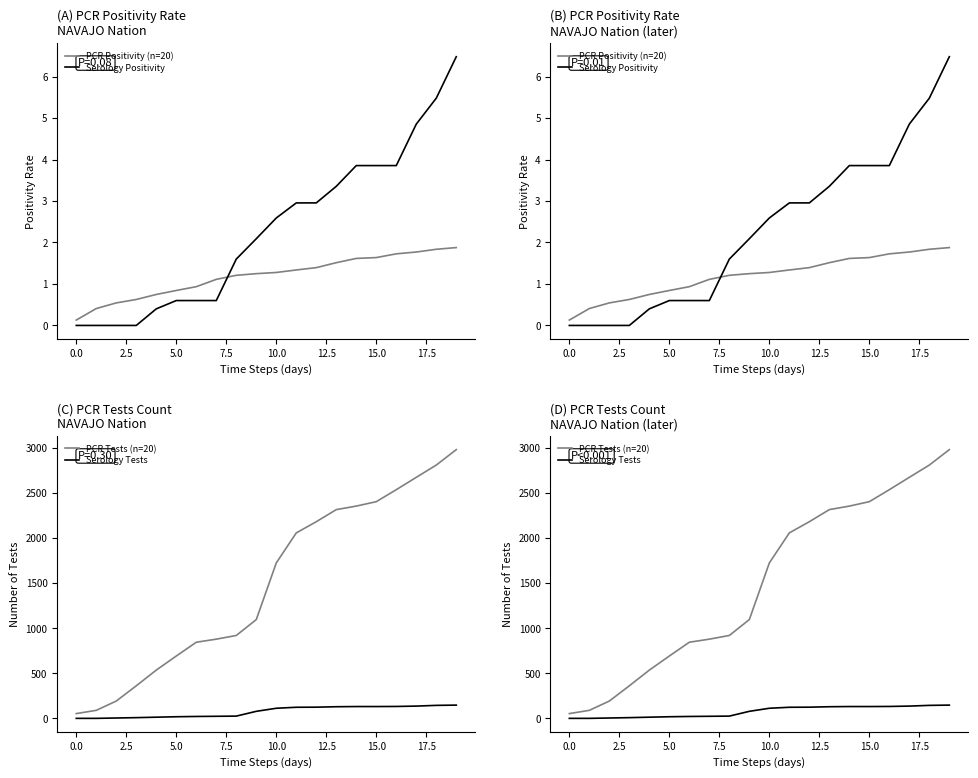

Rank the series by their maximum value, from lowest to highest.

PCR Positivity (n=20), Serology Positivity, Serology Tests, PCR Tests (n=20)